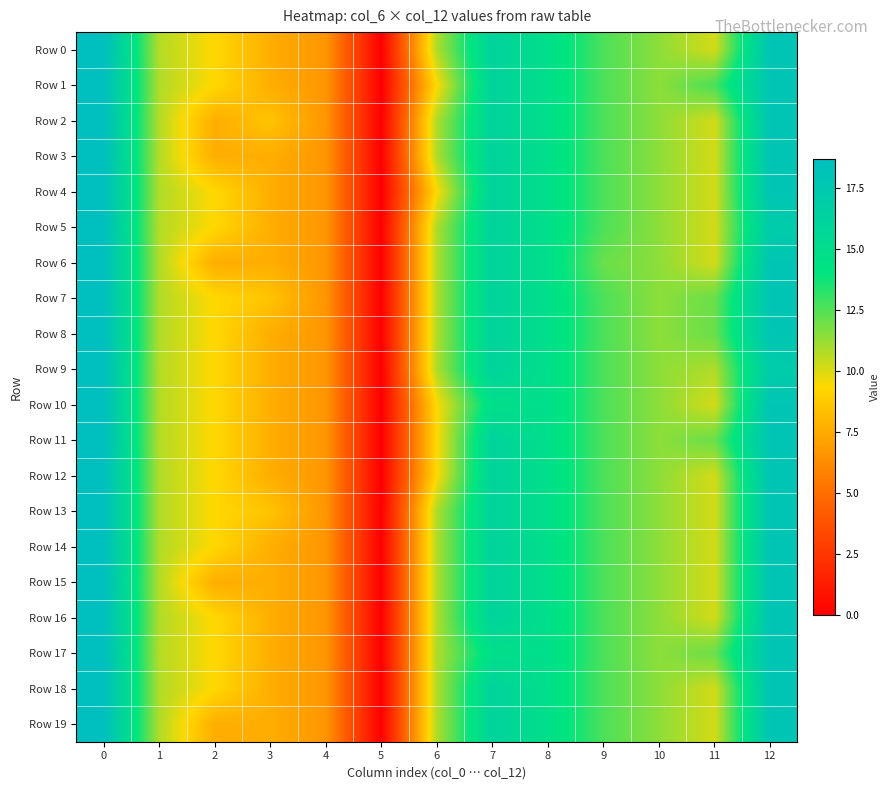

Which has a higher value, 2 or 7?

7